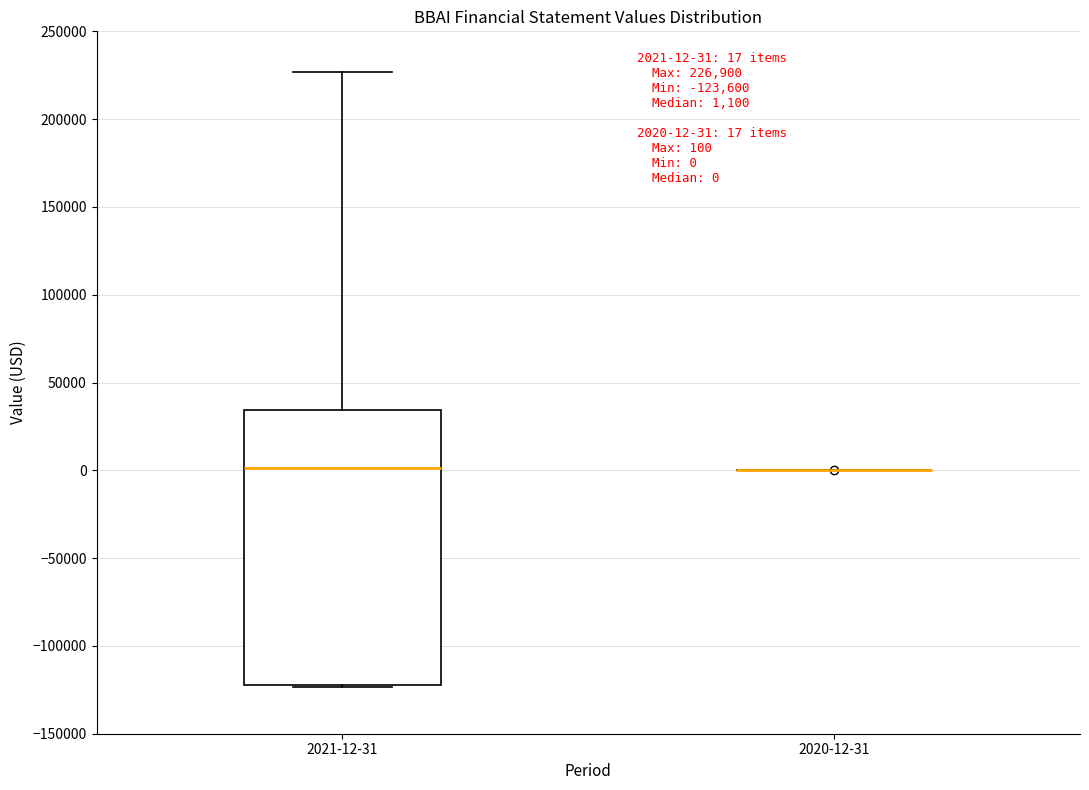

Which box is the tallest, from its lower edge to its upper edge?

2021-12-31